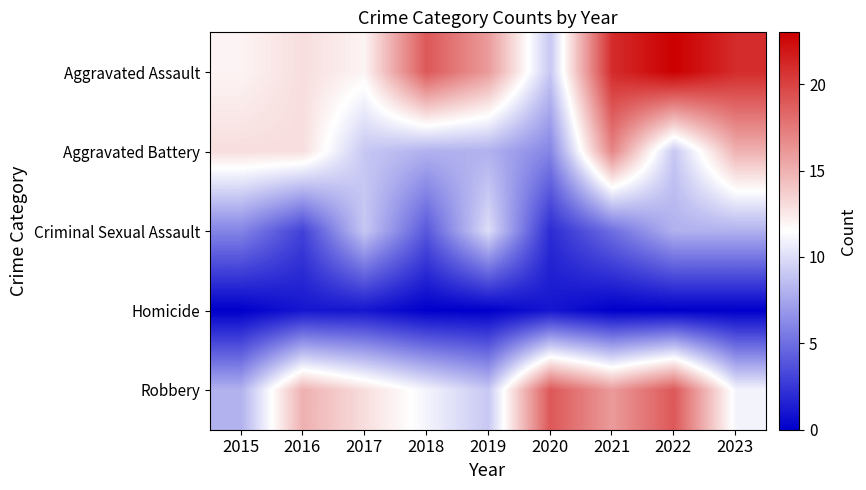

Reading right to left, list all the values displayed in this chart.

Aggravated Assault: 2023=21	2022=23	2021=21	2020=9	2019=16	2018=19	2017=12	2016=13	2015=12
Aggravated Battery: 2023=15	2022=9	2021=17	2020=6	2019=8	2018=8	2017=9	2016=13	2015=13
Criminal Sexual Assault: 2023=8	2022=8	2021=5	2020=2	2019=10	2018=4	2017=9	2016=3	2015=6
Homicide: 2023=0	2022=0	2021=0	2020=1	2019=0	2018=0	2017=1	2016=1	2015=0
Robbery: 2023=11	2022=19	2021=16	2020=19	2019=9	2018=11	2017=13	2016=15	2015=8